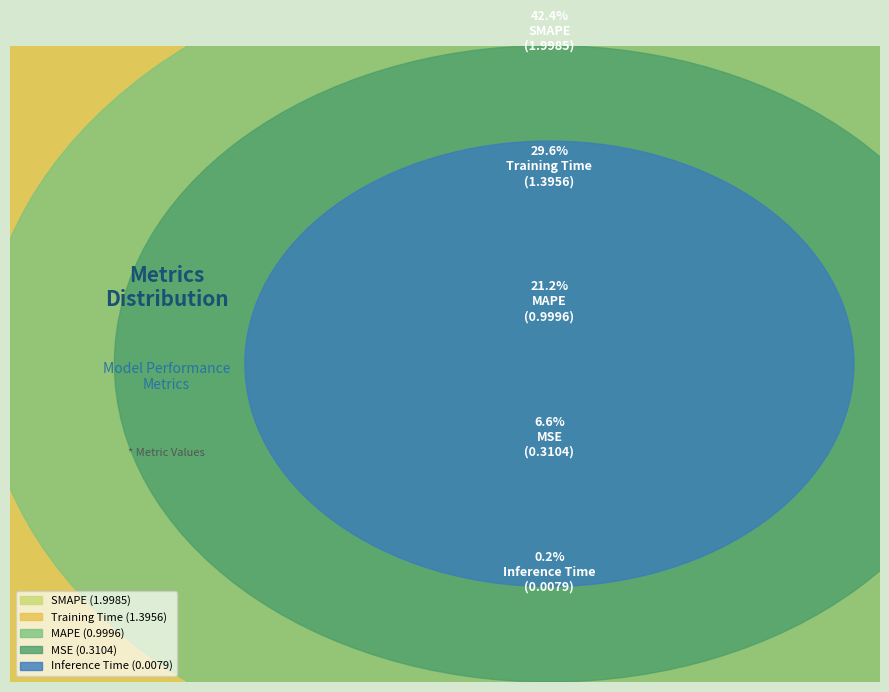

To the nearest percent, what is the average slice percentage?

20%